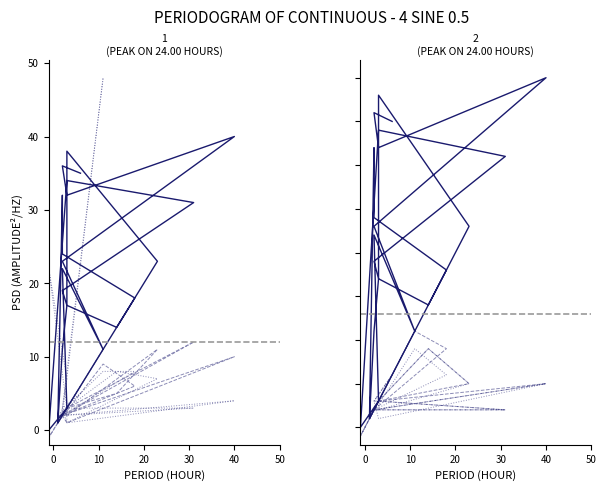

True or false: WITHOUT_ISOLATION_SPACE and WITHOUT_ISOLATION_LAYER intersect in this chart.

False